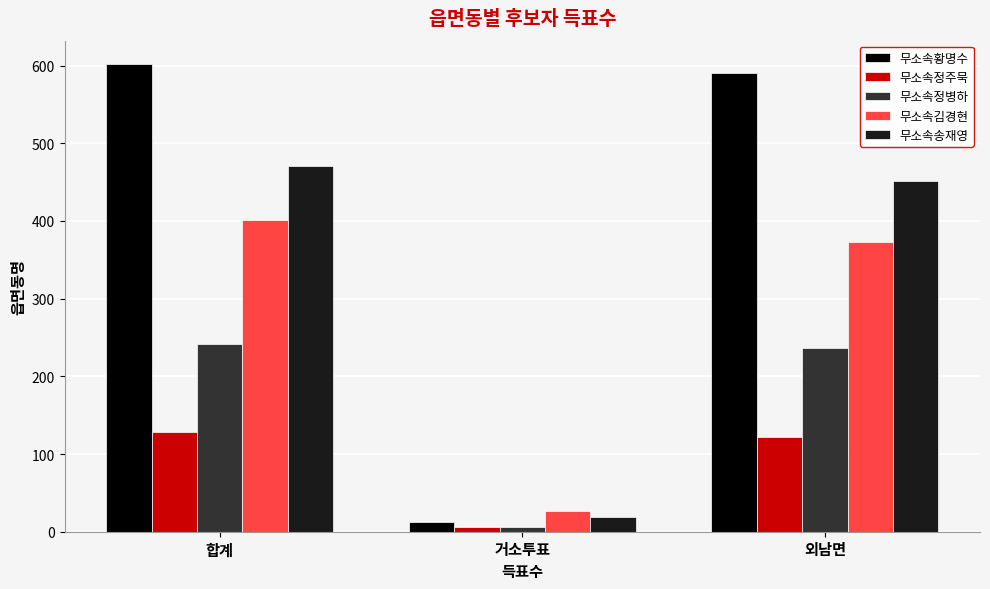

What is the average value of the 무소속김경현 series?

267